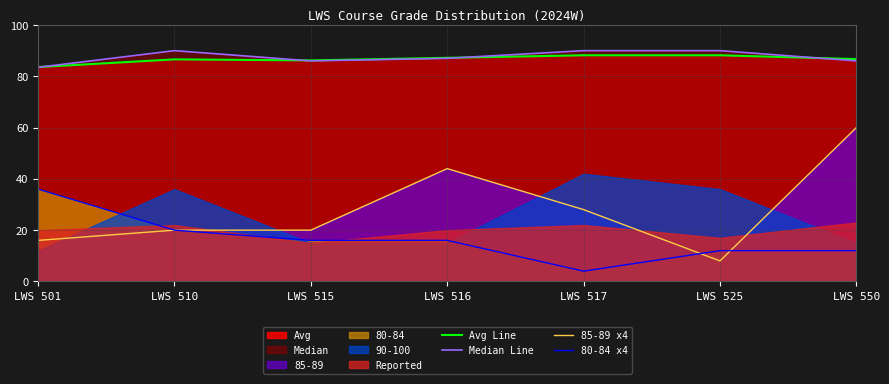

How many lines are shown in the chart?

4